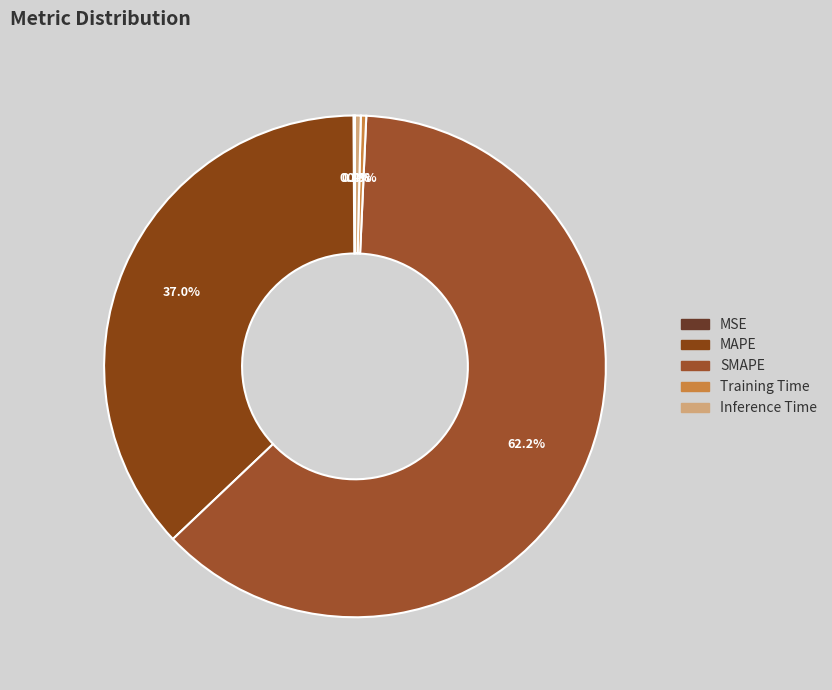

Does any single category account for the majority?

Yes